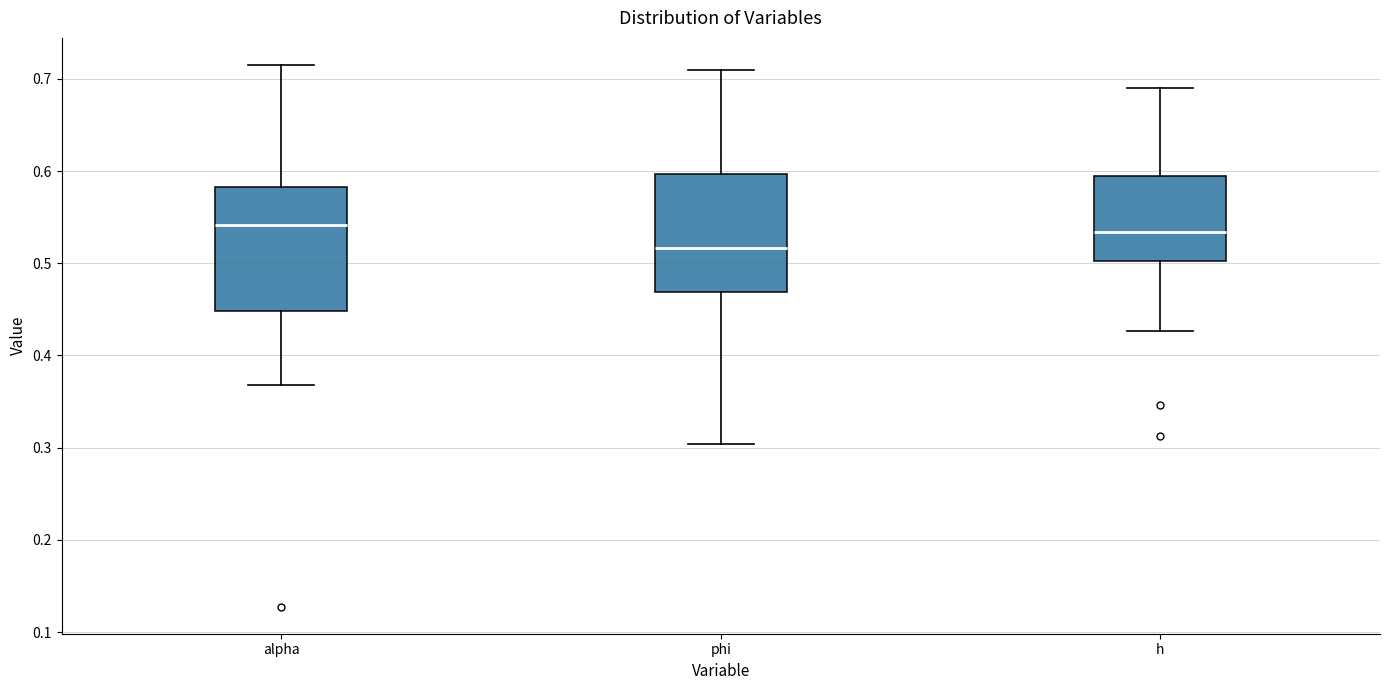

Reading left to right, transcribe this box plot: for each box, give where its median line is, the range the box spans, and where its two whiskers end, as read against the y-axis. The values are not printed on the chart, so give them approximately, as read against the axis.

alpha: median 0.54, box 0.45 to 0.58, whiskers 0.37 to 0.71
phi: median 0.52, box 0.47 to 0.60, whiskers 0.30 to 0.71
h: median 0.53, box 0.50 to 0.59, whiskers 0.43 to 0.69